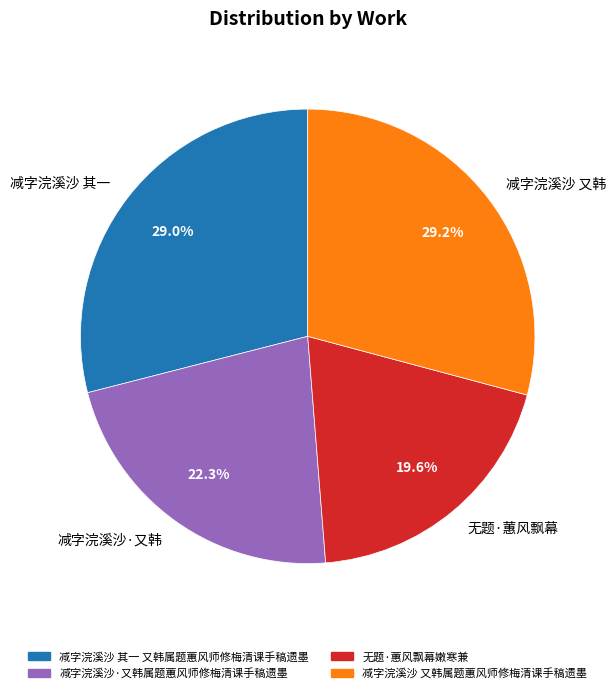

Between 减字浣溪沙 其一 and 无题·蕙风飘幕, which is larger?

减字浣溪沙 其一